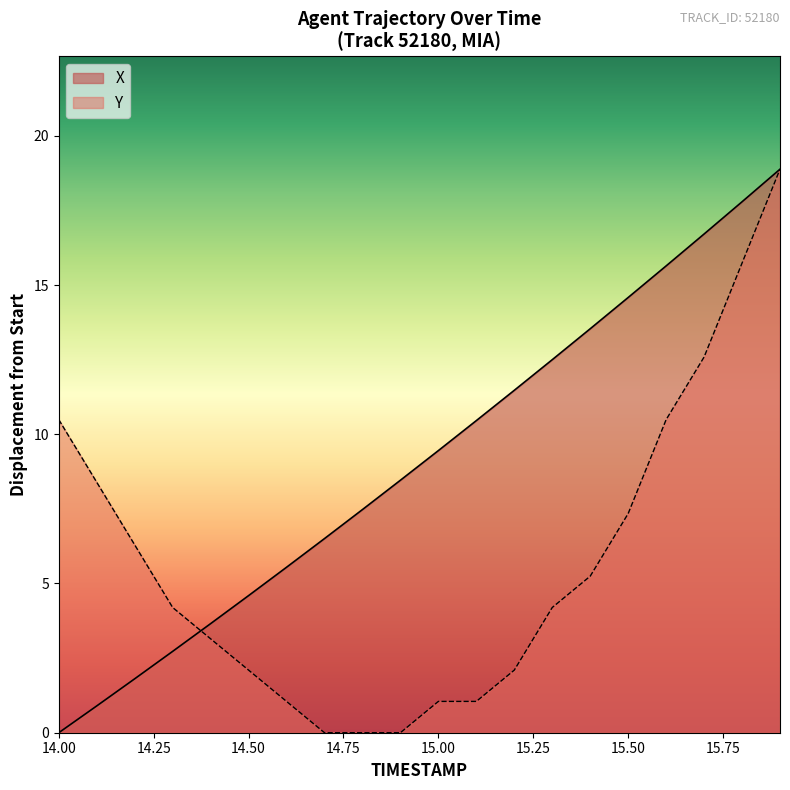

Reading right to left, list all the values displayed in this chart.

X: 15.9=18.9	15.8=17.8	15.7=16.7	15.6=15.6	15.5=14.6	15.4=13.5	15.3=12.5	15.2=11.5	15.1=10.5	15.0=9.5	14.9=8.5	14.8=7.5	14.7=6.5	14.6=5.5	14.5=4.6	14.4=3.7	14.3=2.7	14.2=1.8	14.1=0.9	14.0=0.0
Y: 15.9=18.9	15.8=15.7	15.7=12.6	15.6=10.5	15.5=7.3	15.4=5.2	15.3=4.2	15.2=2.1	15.1=1.0	15.0=1.0	14.9=0.0	14.8=0.0	14.7=0.0	14.6=1.0	14.5=2.1	14.4=3.1	14.3=4.2	14.2=6.3	14.1=8.4	14.0=10.5